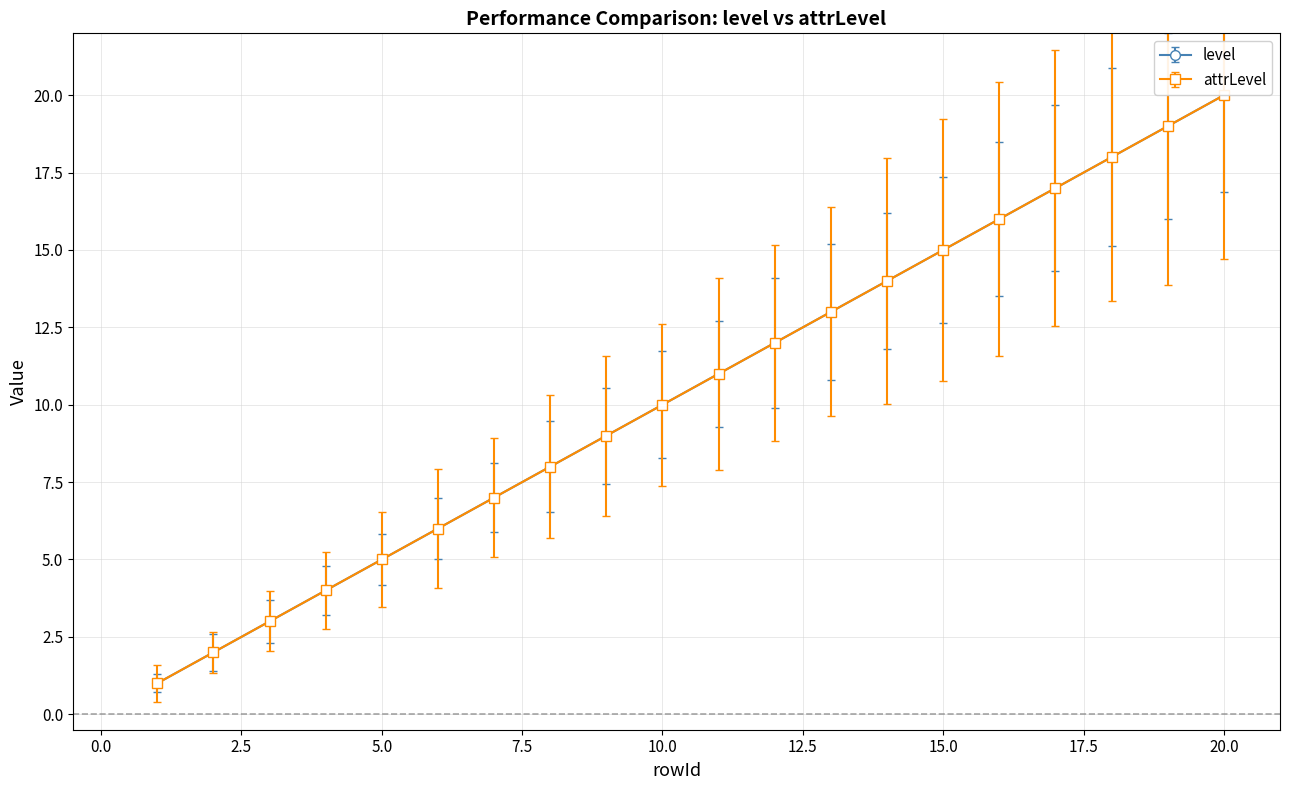

Reading left to right, what are all the values shown in this chart?

level: 1	2	3	4	5	6	7	8	9	10	11	12	13	14	15	16	17	18	19	20
attrLevel: 1	2	3	4	5	6	7	8	9	10	11	12	13	14	15	16	17	18	19	20